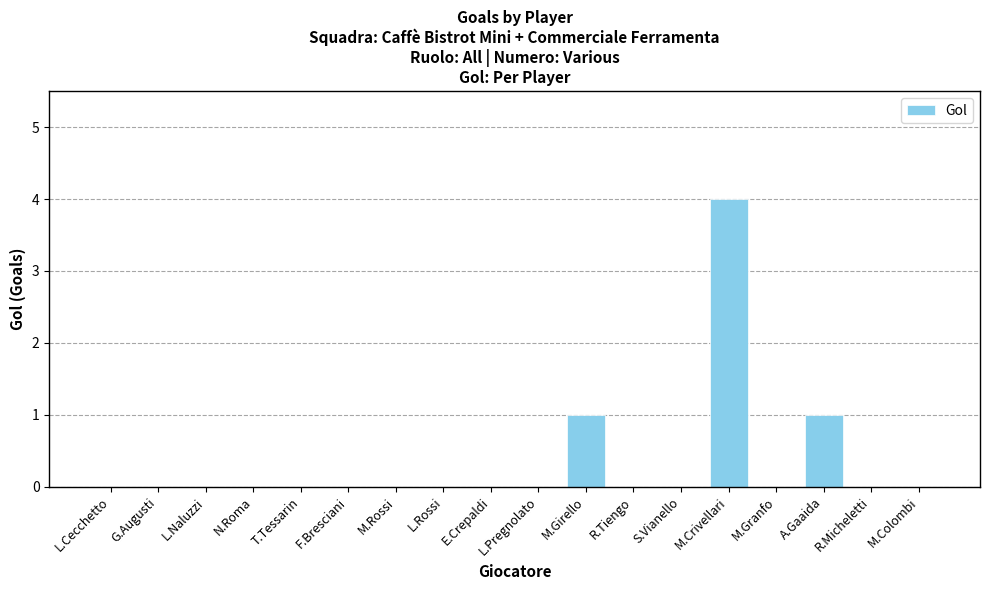

Count the number of data series in this chart.

1